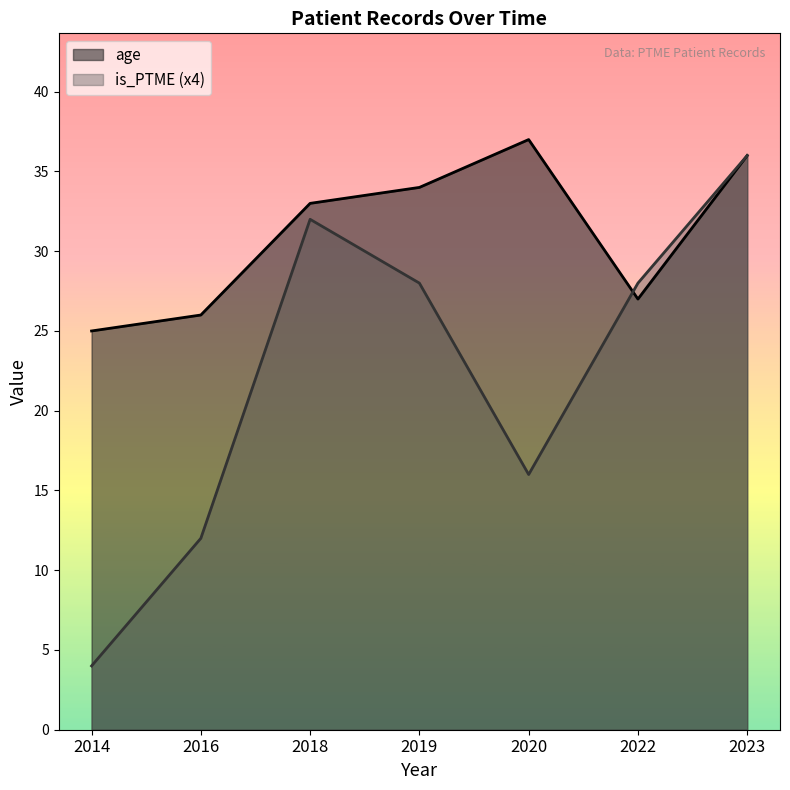

List the series in order of their peak value, highest first.

age, is_PTME (x4)